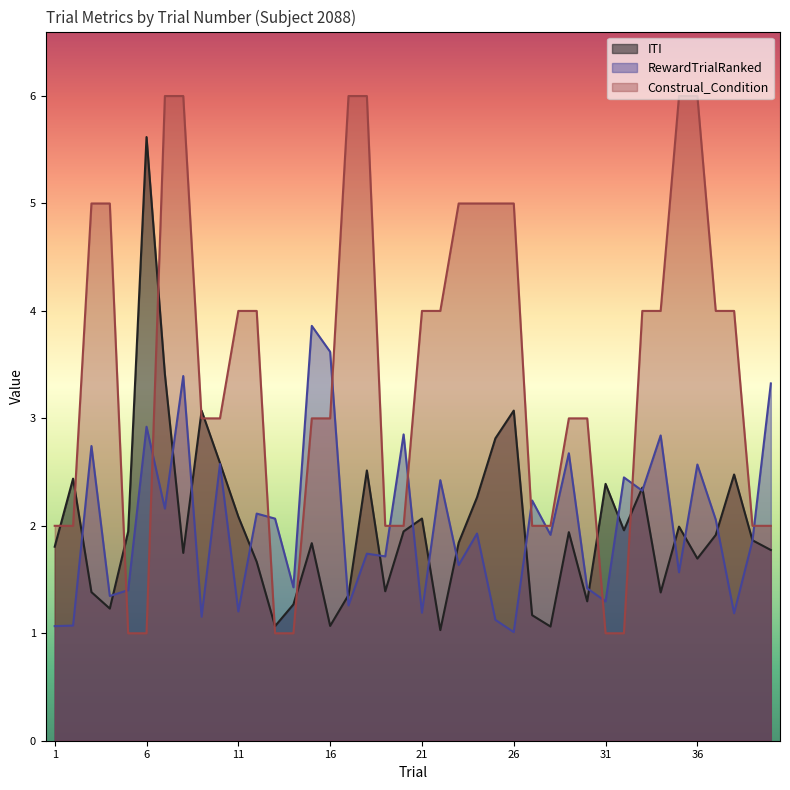

Between 2 and 33, which series saw the biggest shift?

Construal_Condition